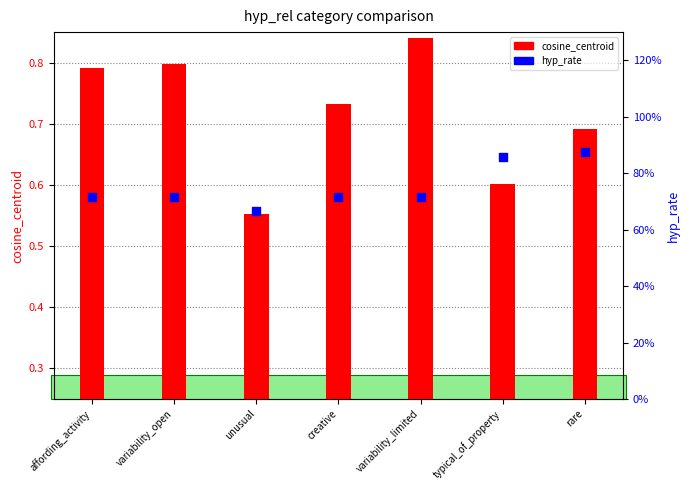

Which series contains the highest Y value?

hyp_rate